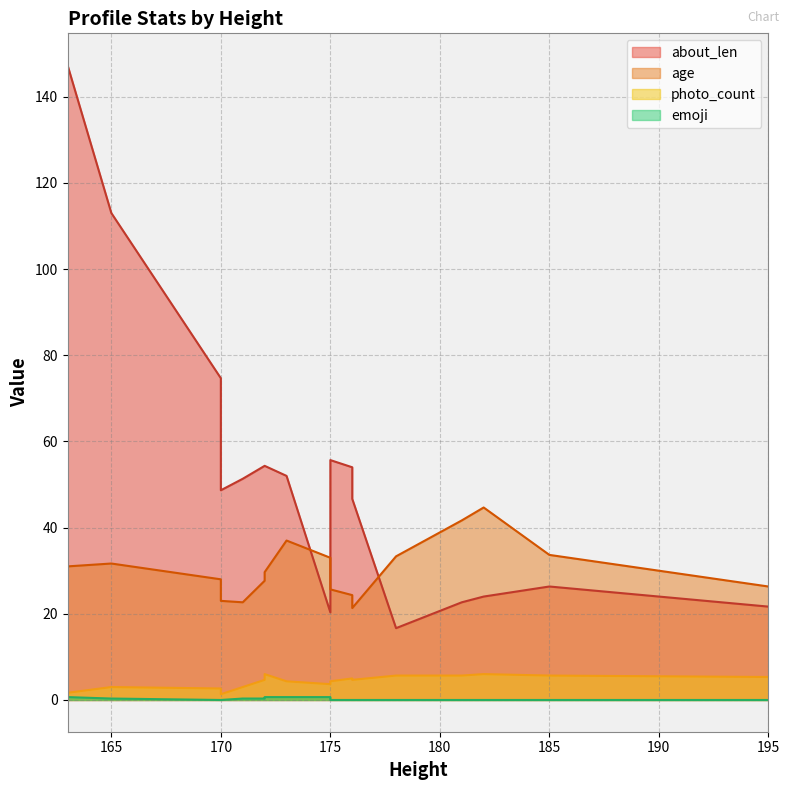

How many lines are shown in the chart?

4